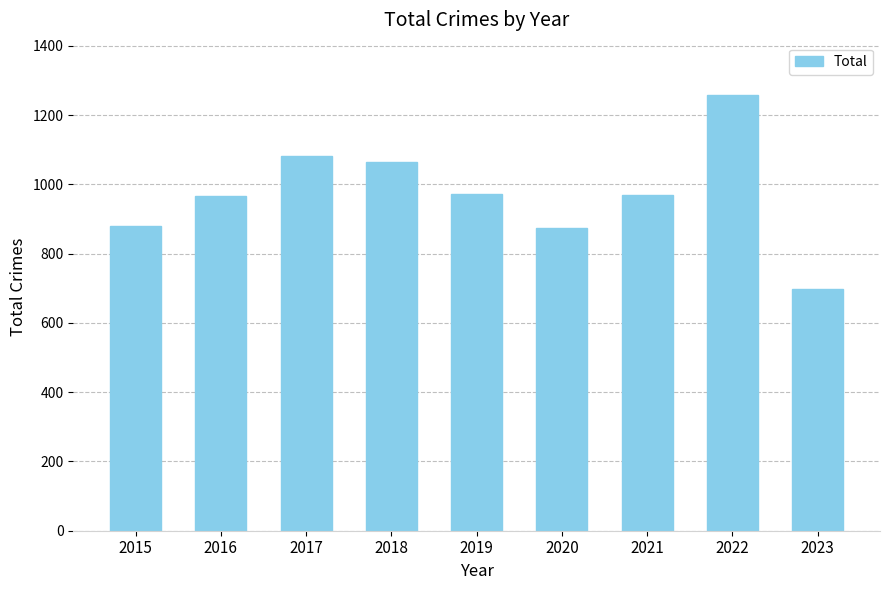

Which category has the lowest value across all series?

2023